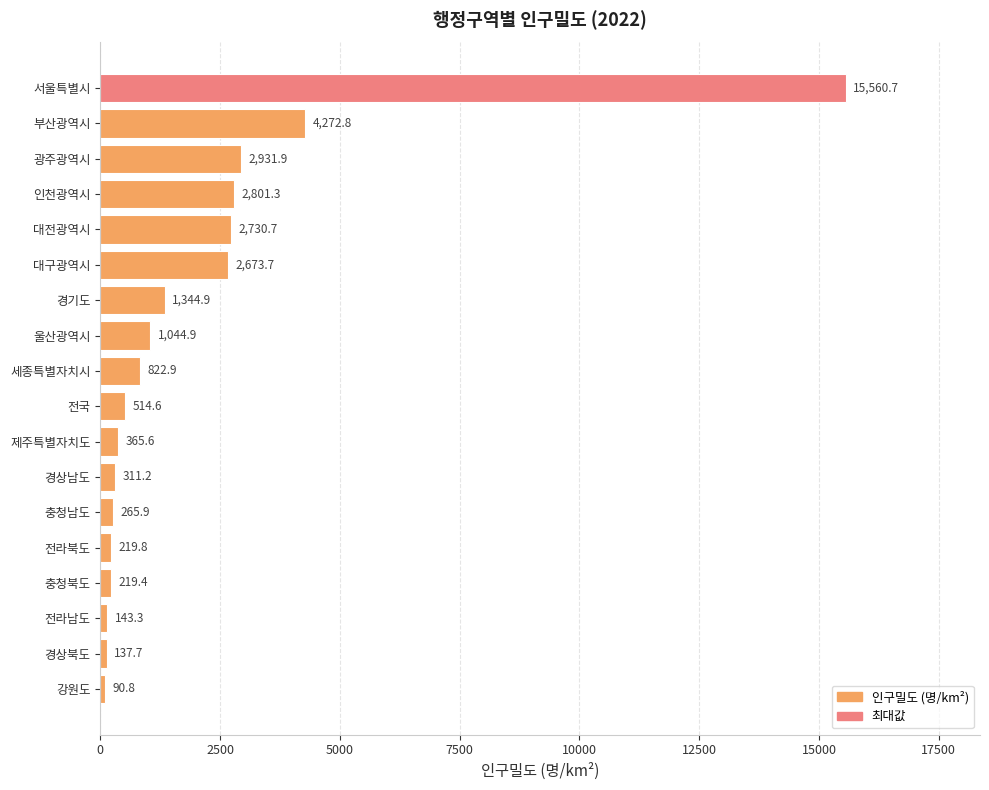

What is the minimum value shown in the chart?

90.8